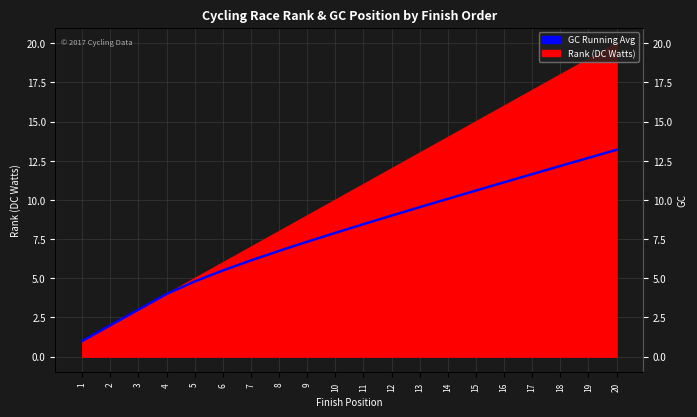

How many lines are shown in the chart?

1